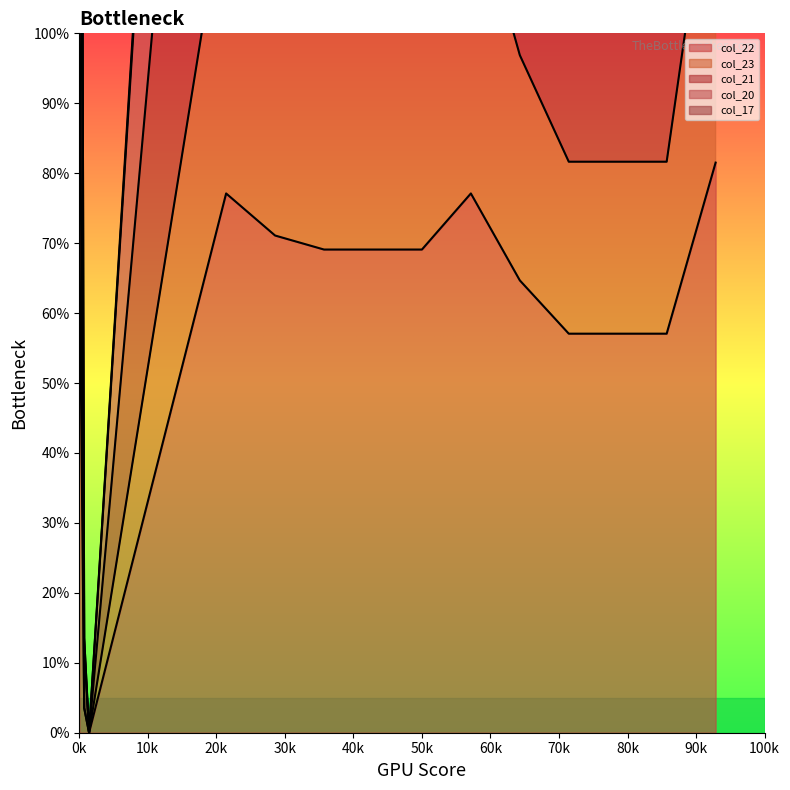

The col_22 series shows 45.4 at 0k. True or false?

False